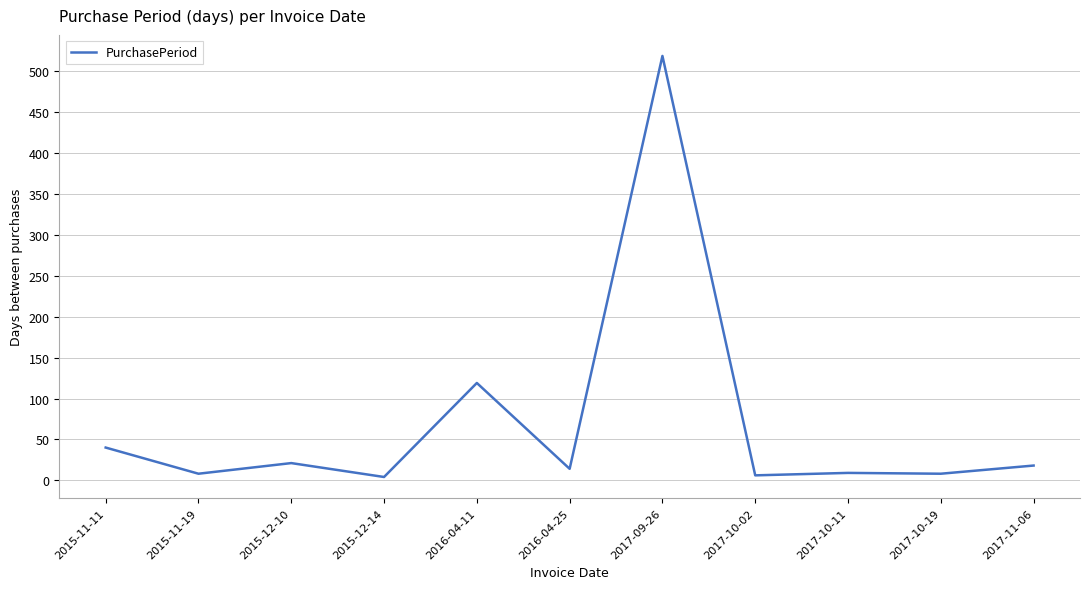

Is this an area chart (filled region under the line)?

No